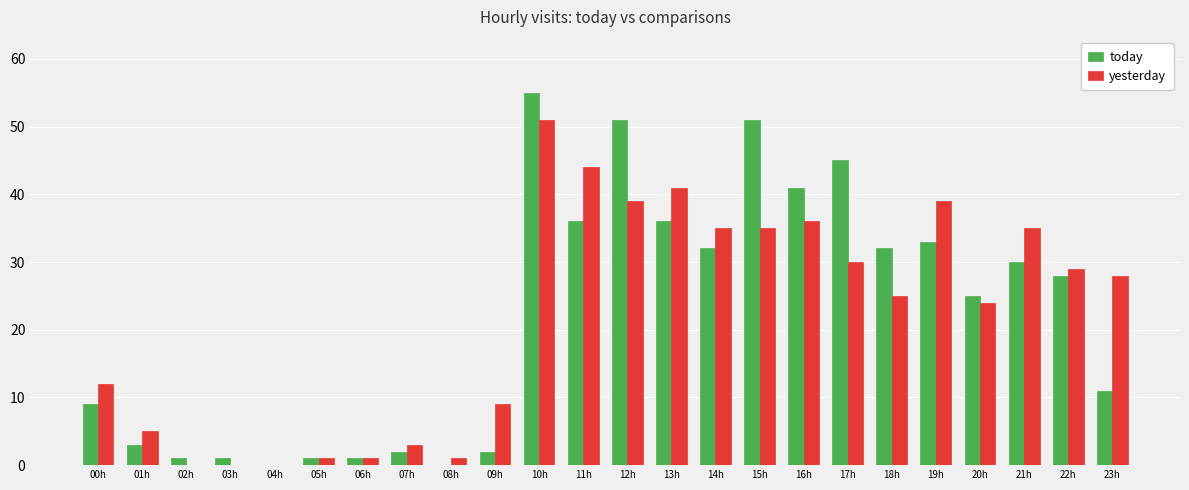

The value of today at 01h is 3. True or false?

True